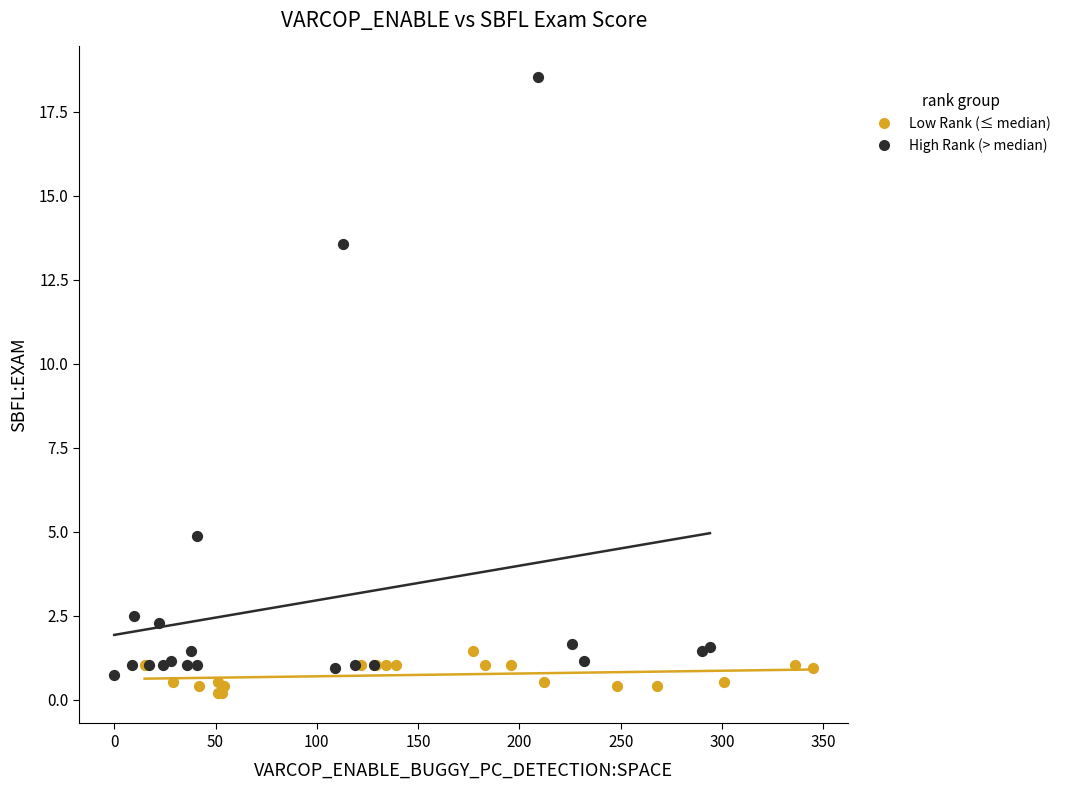

What are all the series names shown in the legend?

Low Rank (≤ median), High Rank (> median)